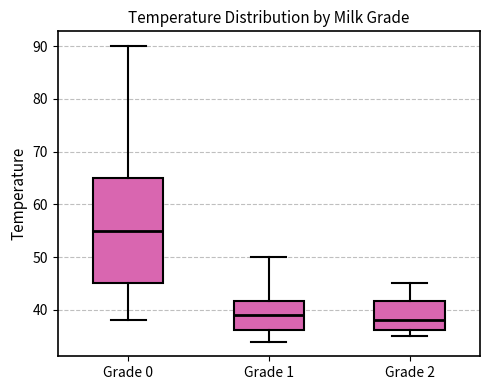

Reading left to right, read every box against the y-axis: the position of its median line, the range the box covers, and the ends of its whiskers. The values are not printed on the chart, so give them approximately, as read against the axis.

Grade 0: median 55, box 45 to 65, whiskers 38 to 90
Grade 1: median 39, box 36 to 42, whiskers 34 to 50
Grade 2: median 38, box 36 to 42, whiskers 35 to 45